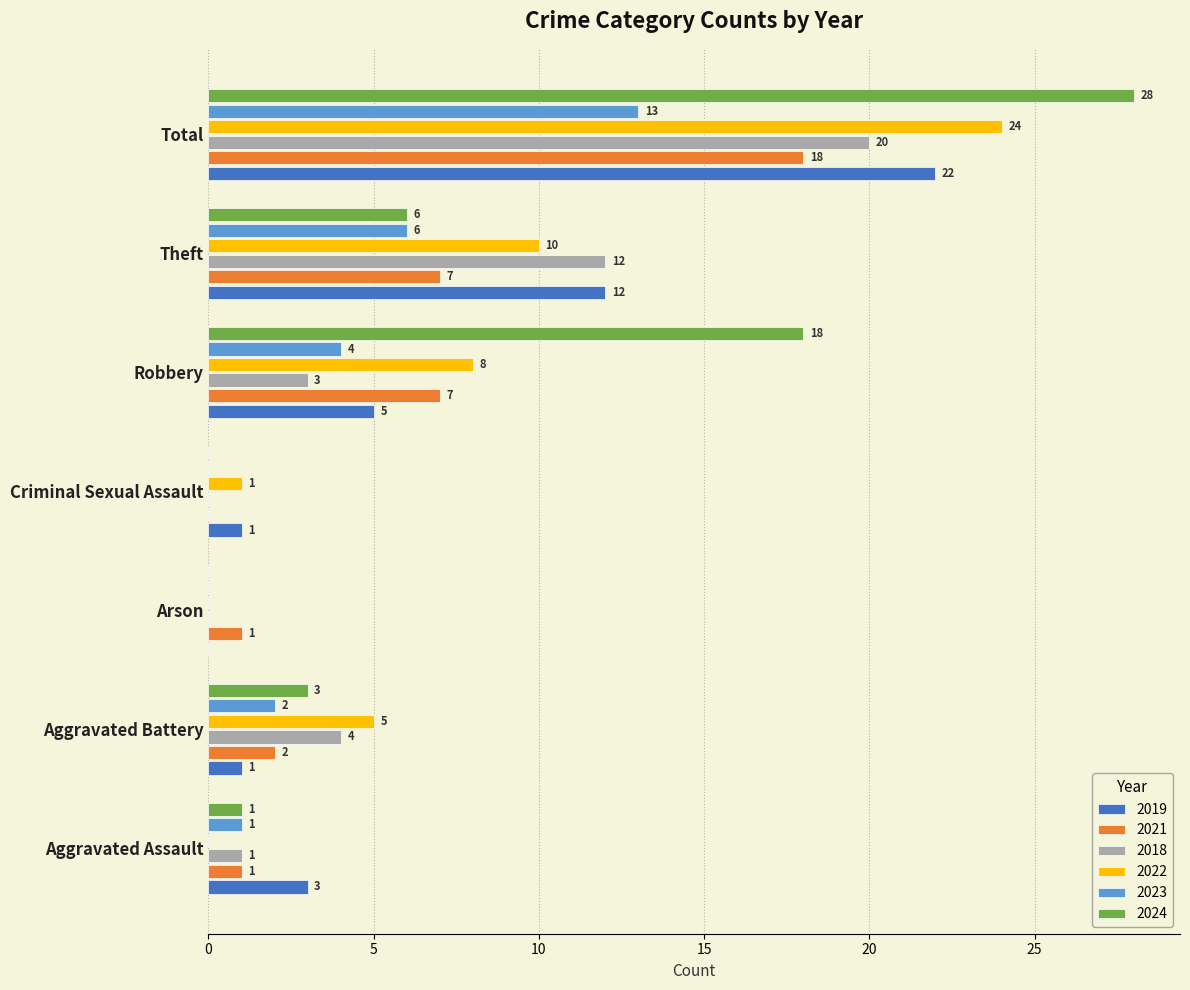

What is the sum of all 2022 values?

48